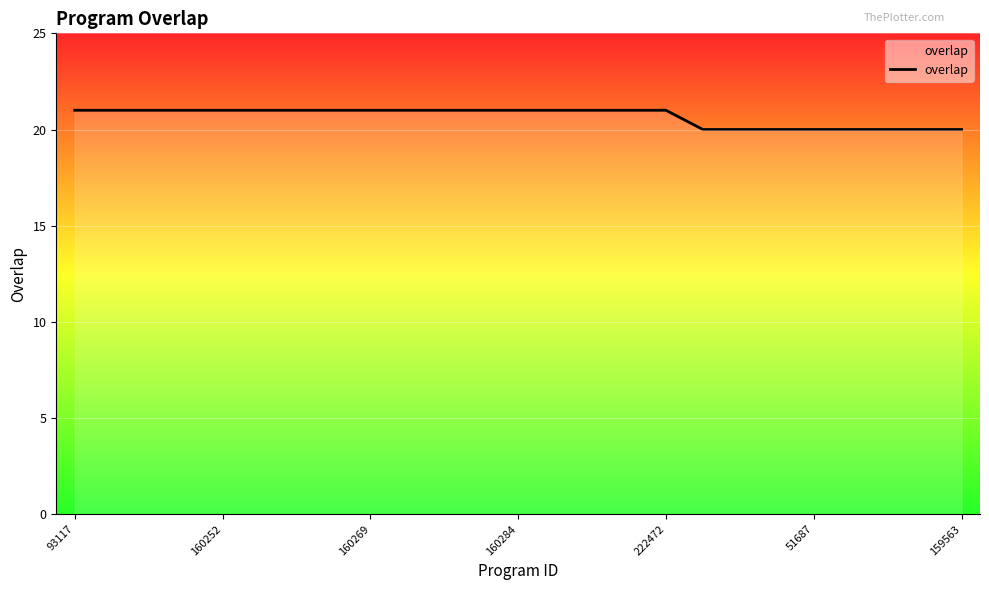

What is the smallest value displayed?

20